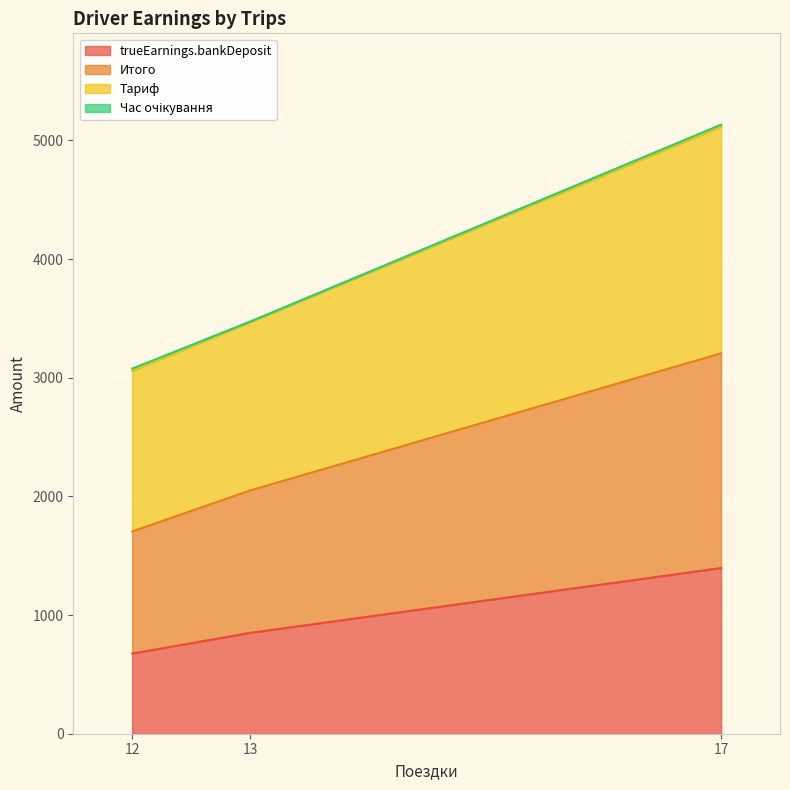

What is the value of the Итого point at the 1st from the left?

1704.4